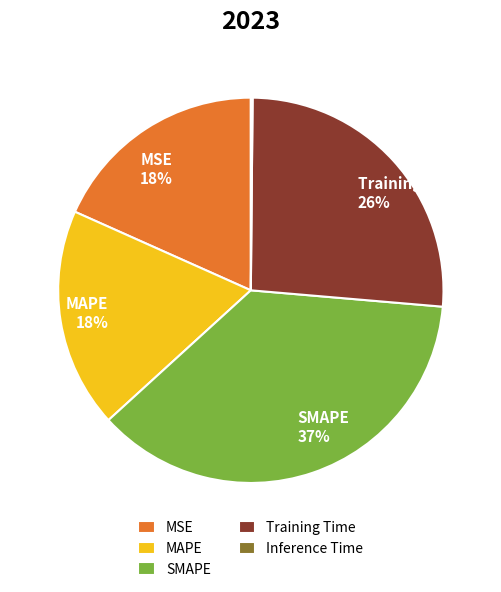

Is there a majority slice in this chart?

No